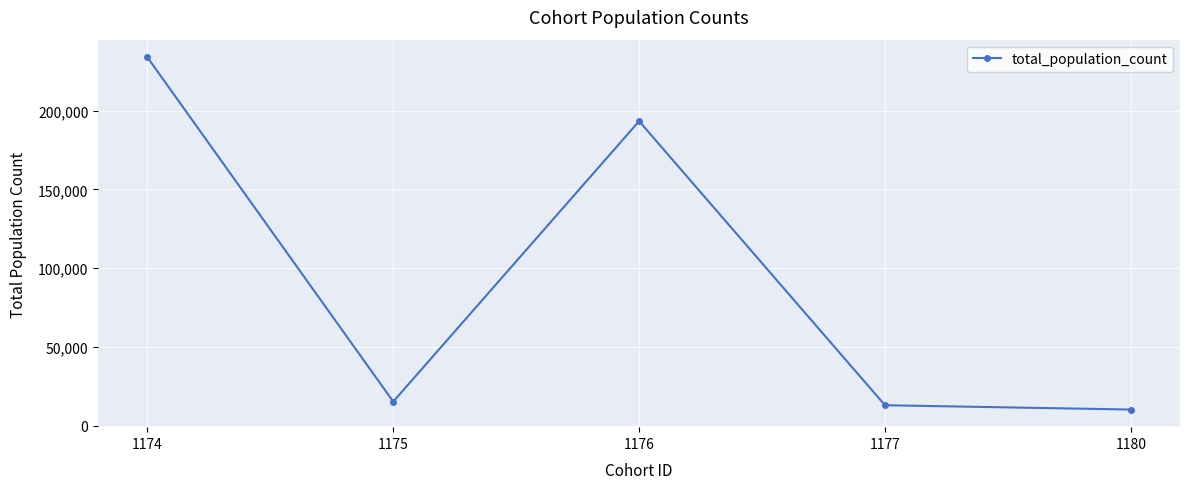

What is the minimum value shown in the chart?

10235